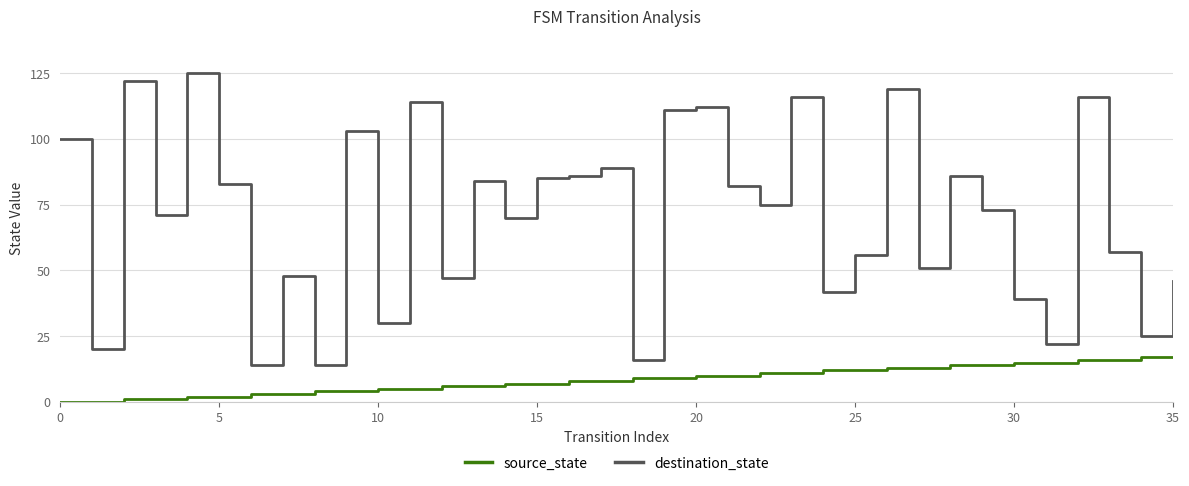

What is the lowest value of the destination_state series?

14